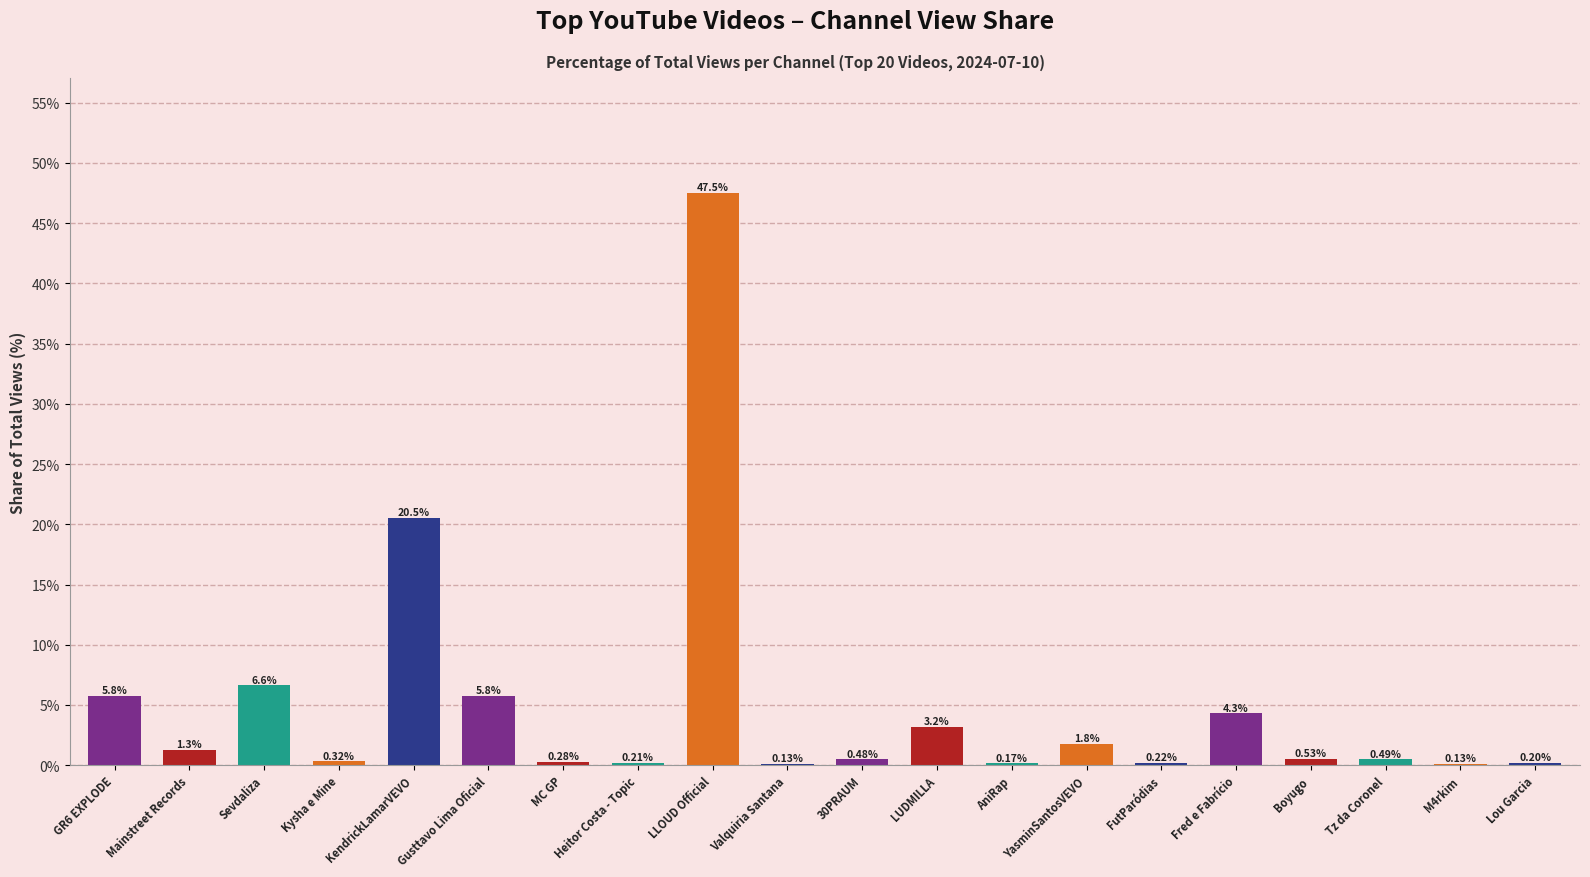

What is the sum of all values?

100.0